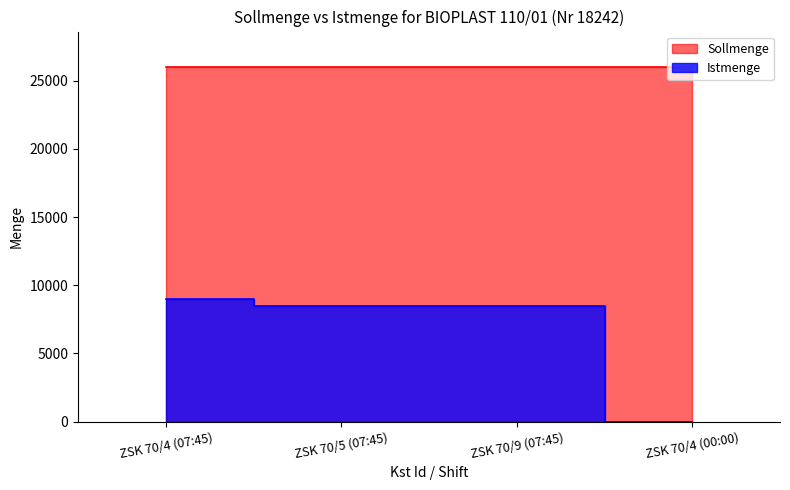

What is the label of the 4th point from the right?

ZSK 70/4 (07:45)